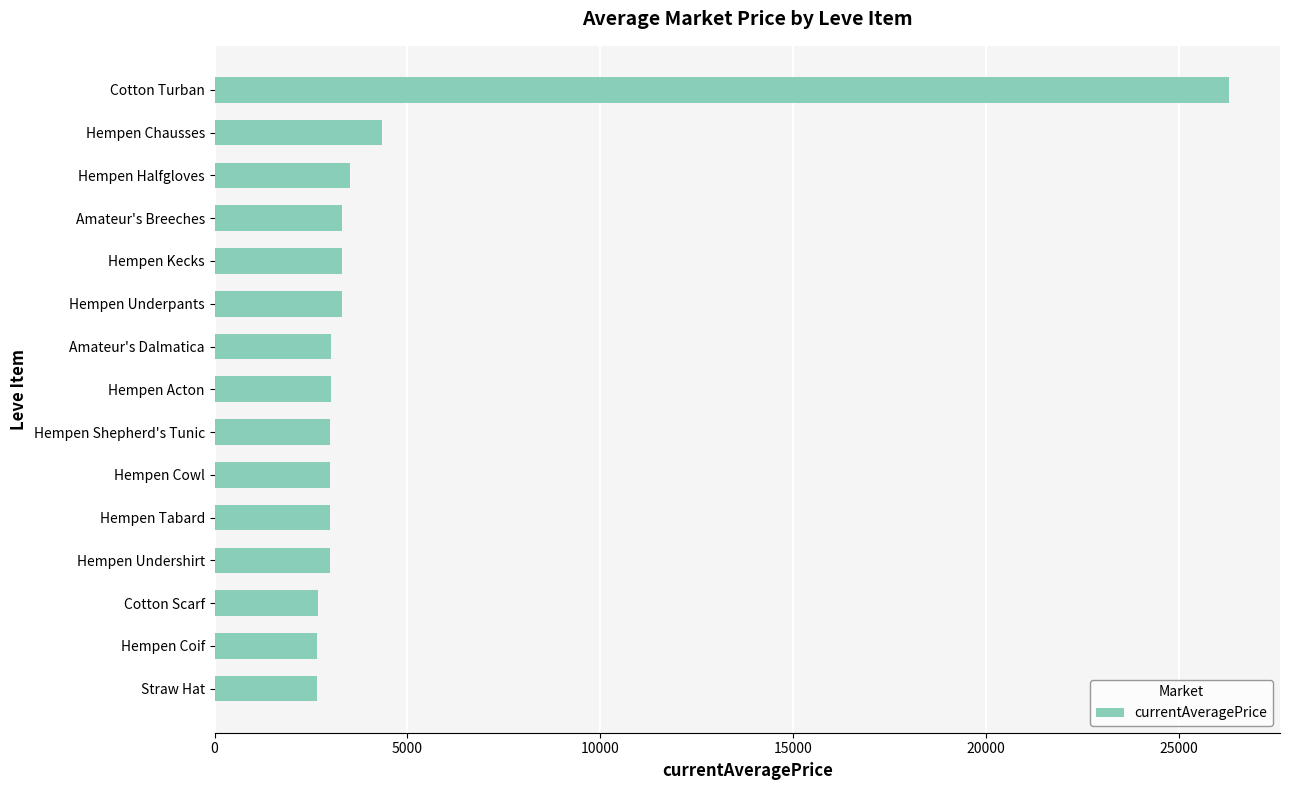

Does the chart contain any negative values?

No